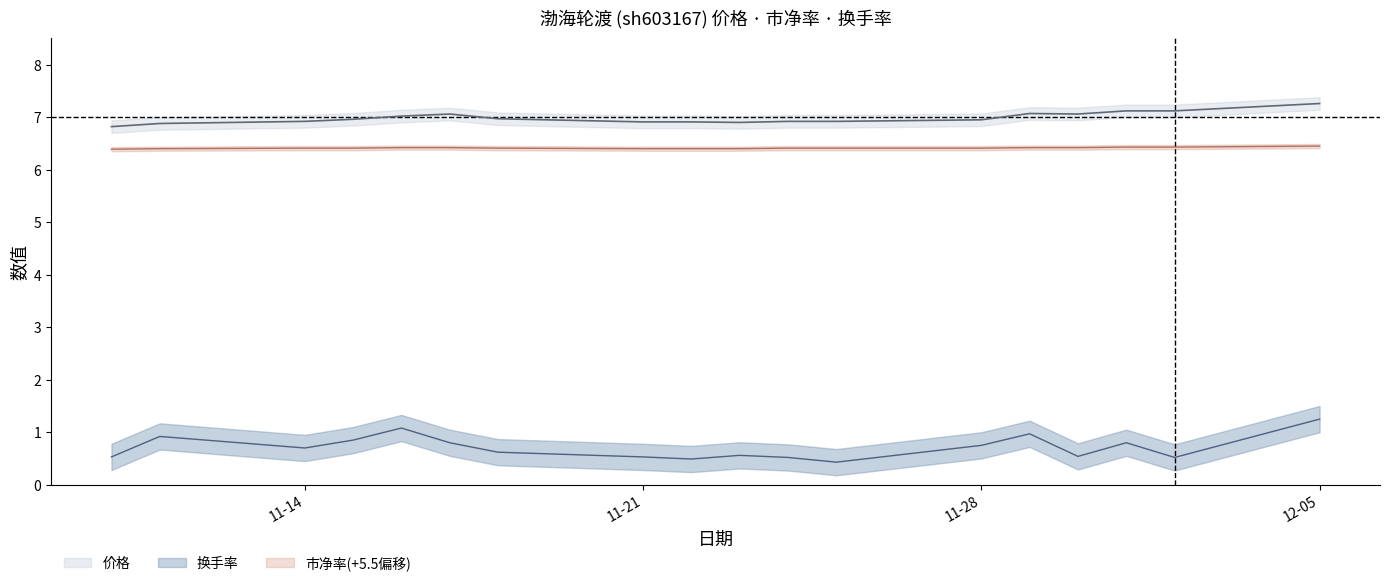

At 12-05, list the series in order from largest to smallest.

价格, 市净率, 换手率